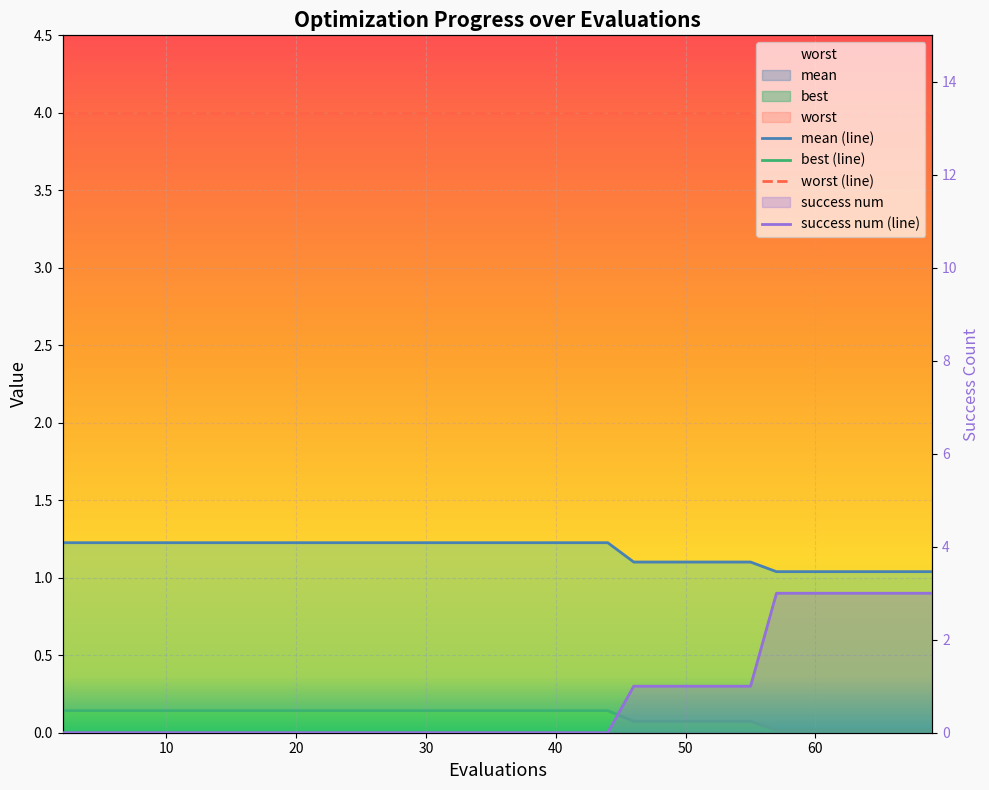

True or false: best and mean cross at least once.

False